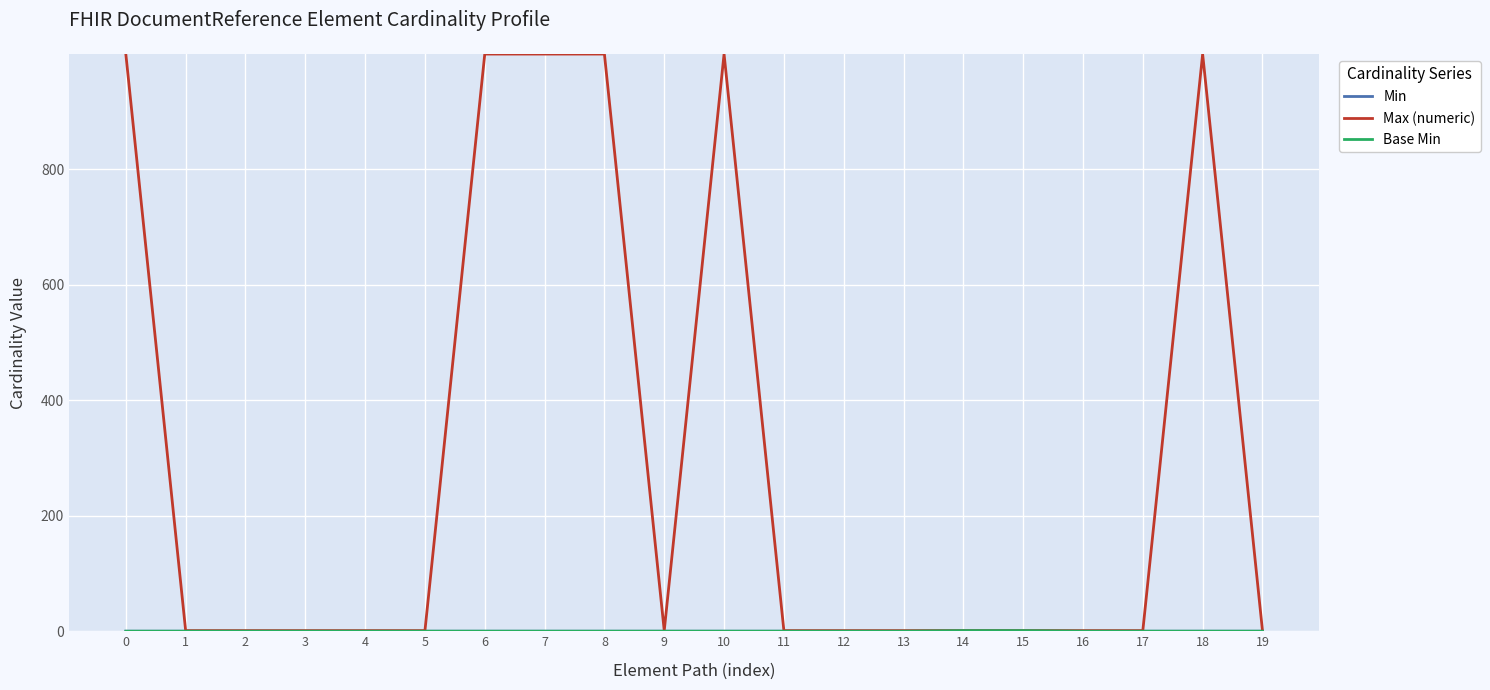

Is this an area chart (filled region under the line)?

No